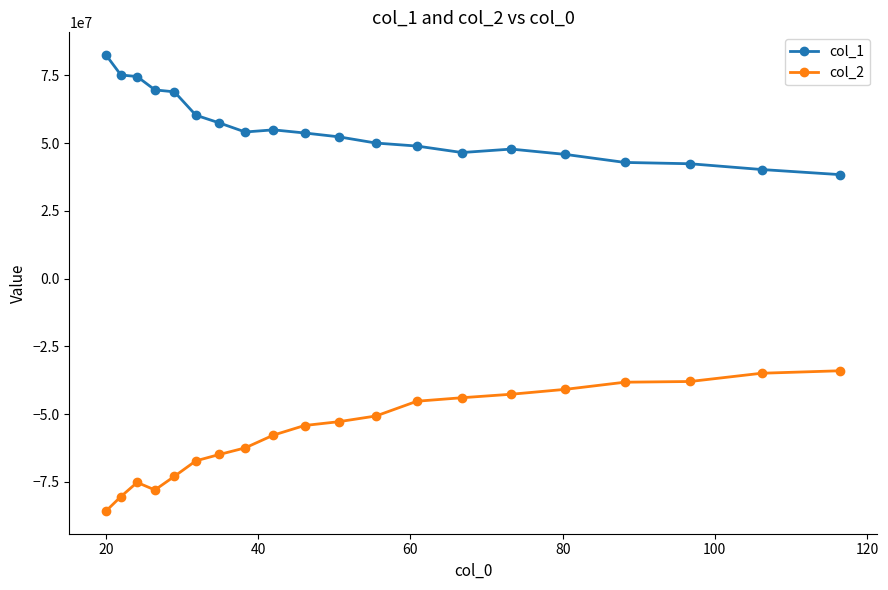

What is the lowest value of the col_1 series?

38356580.9